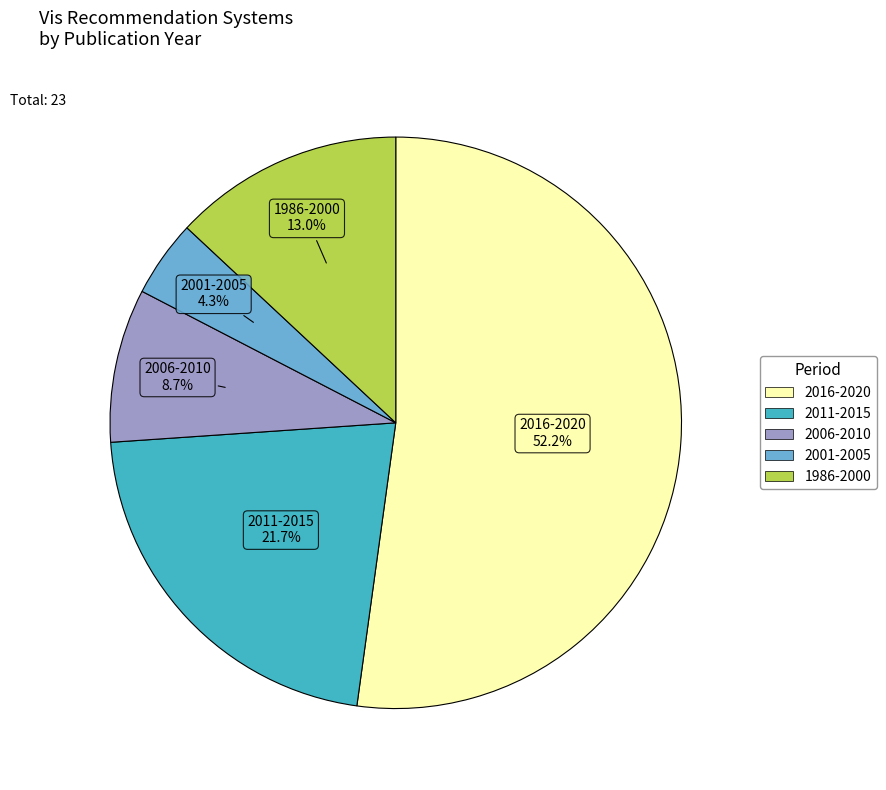

Is there a majority slice in this chart?

Yes